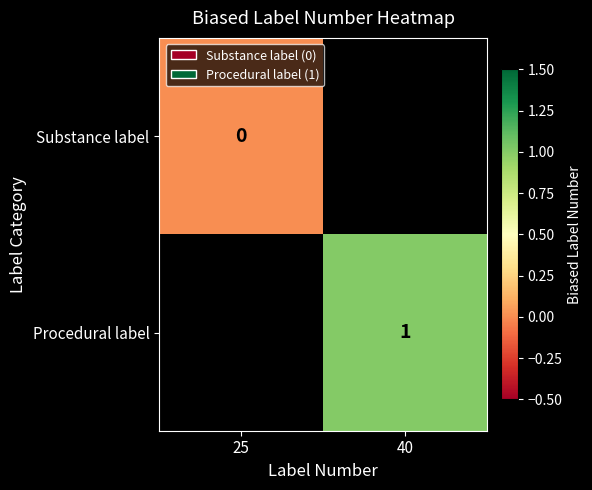

The value of Procedural label at 40 is 1. True or false?

True